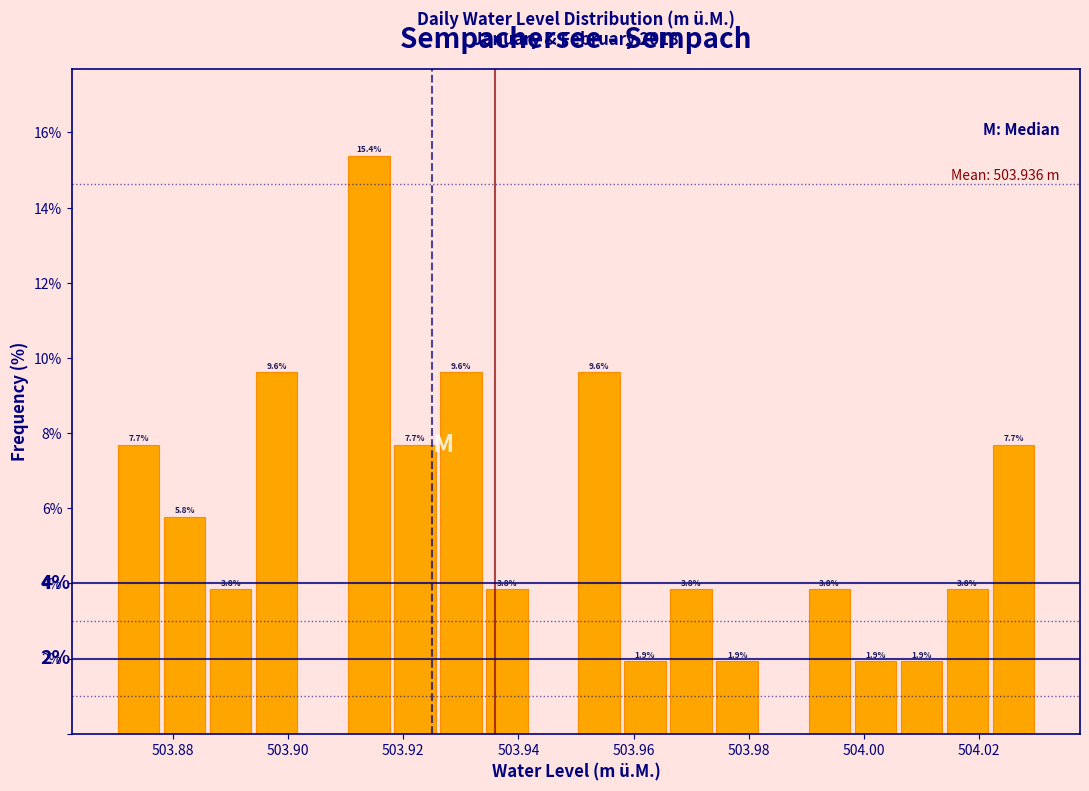

Over which range of the x-axis is the bar tallest?

503.910 to 503.918